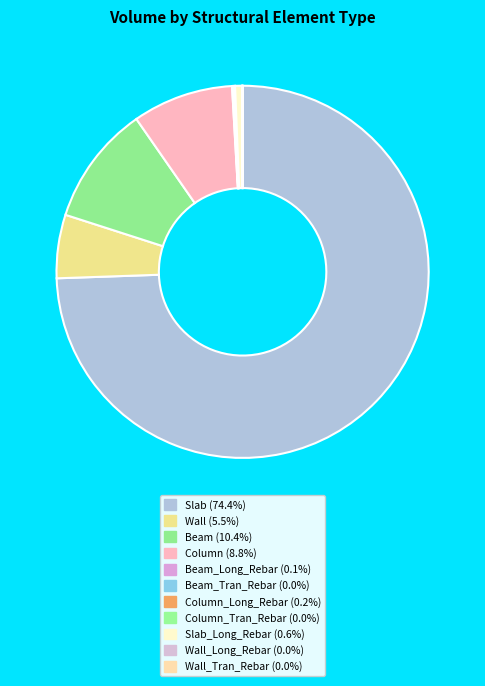

How many segments does this pie chart have?

11